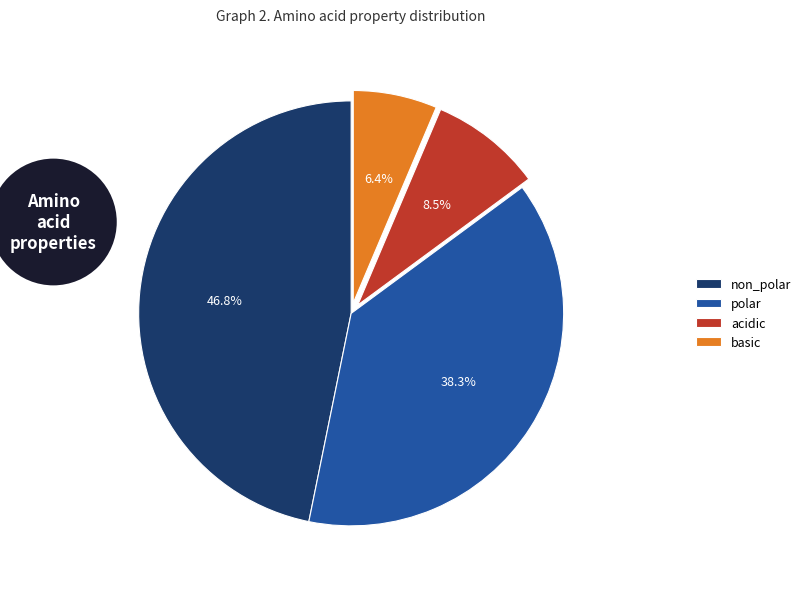

Is acidic the majority of the pie?

No